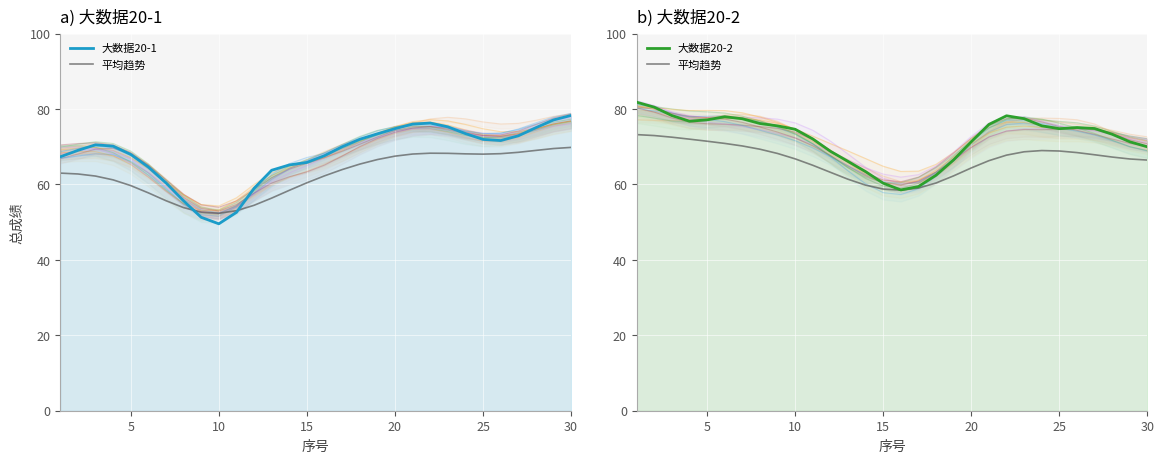

The 平均趋势 series shows 30.0 at 25. True or false?

False